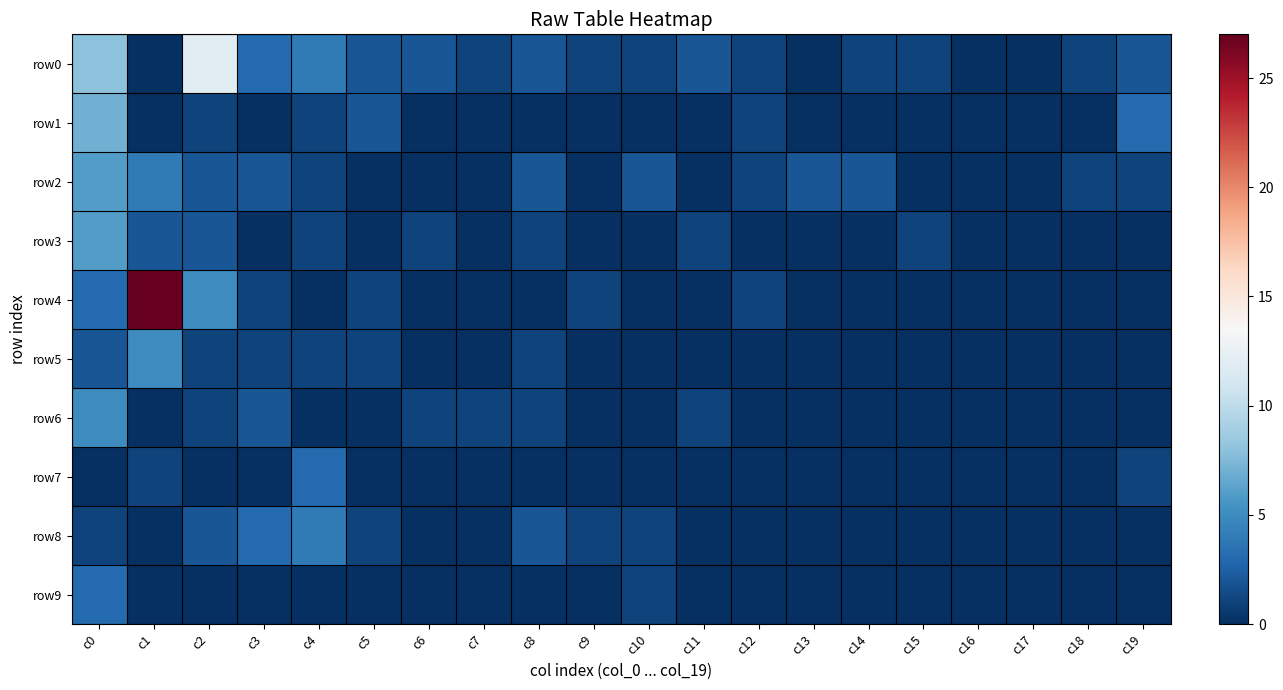

At which category is the sum across all series the highest?

c0